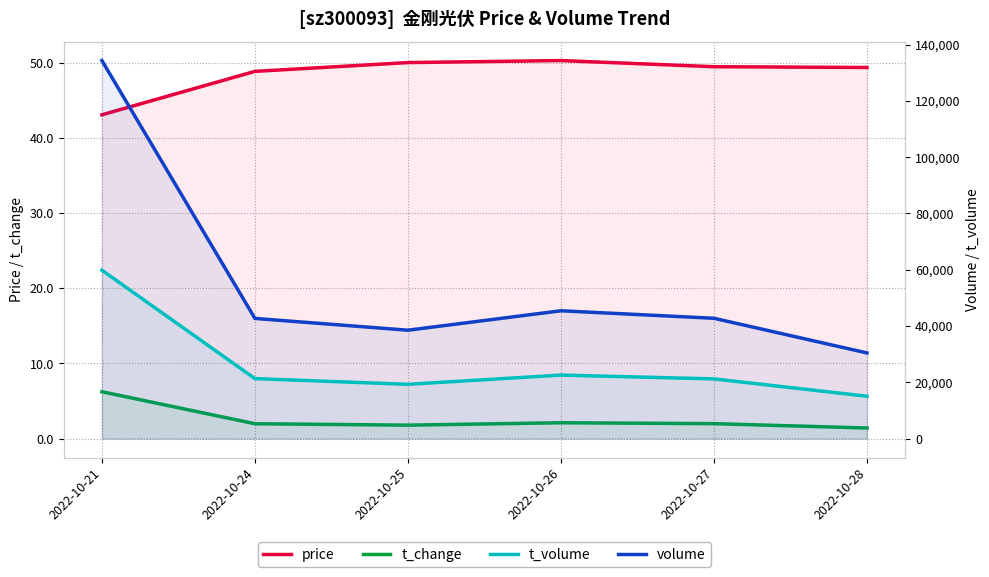

How many series are shown in this chart?

4